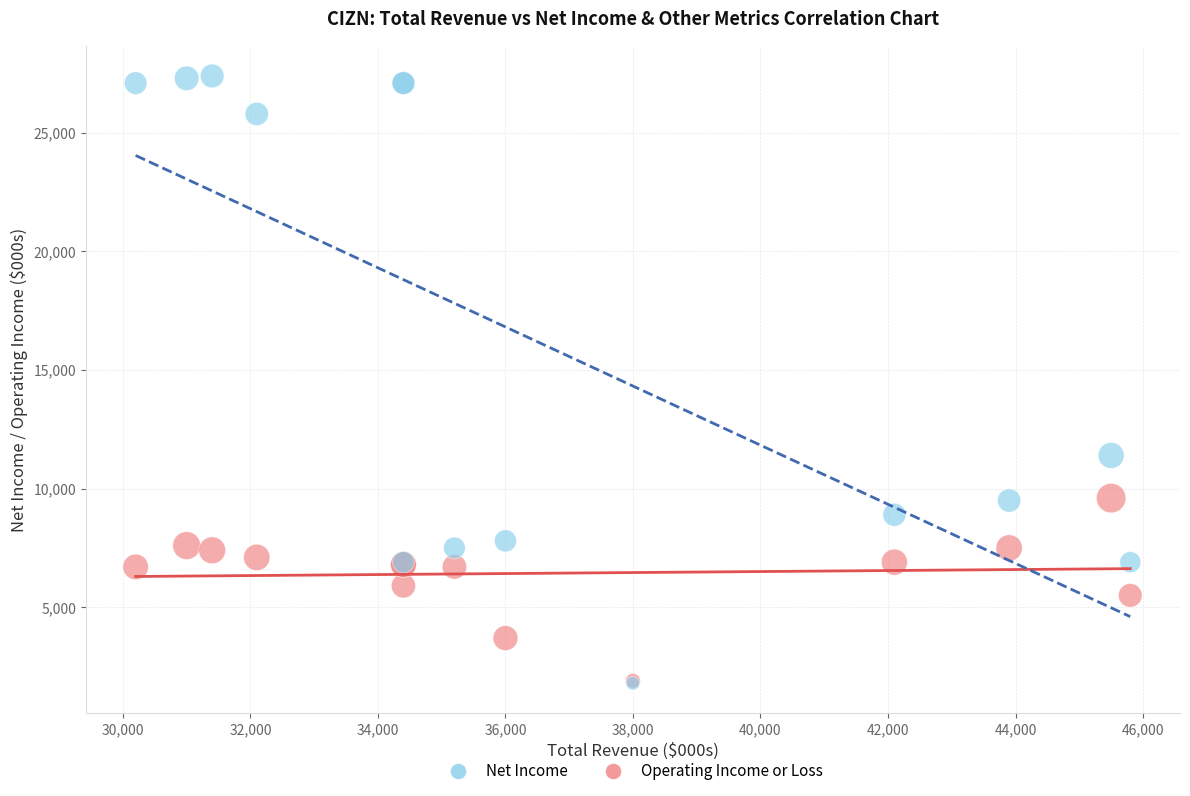

Which series has the widest spread of Y values?

Operating Income or Loss